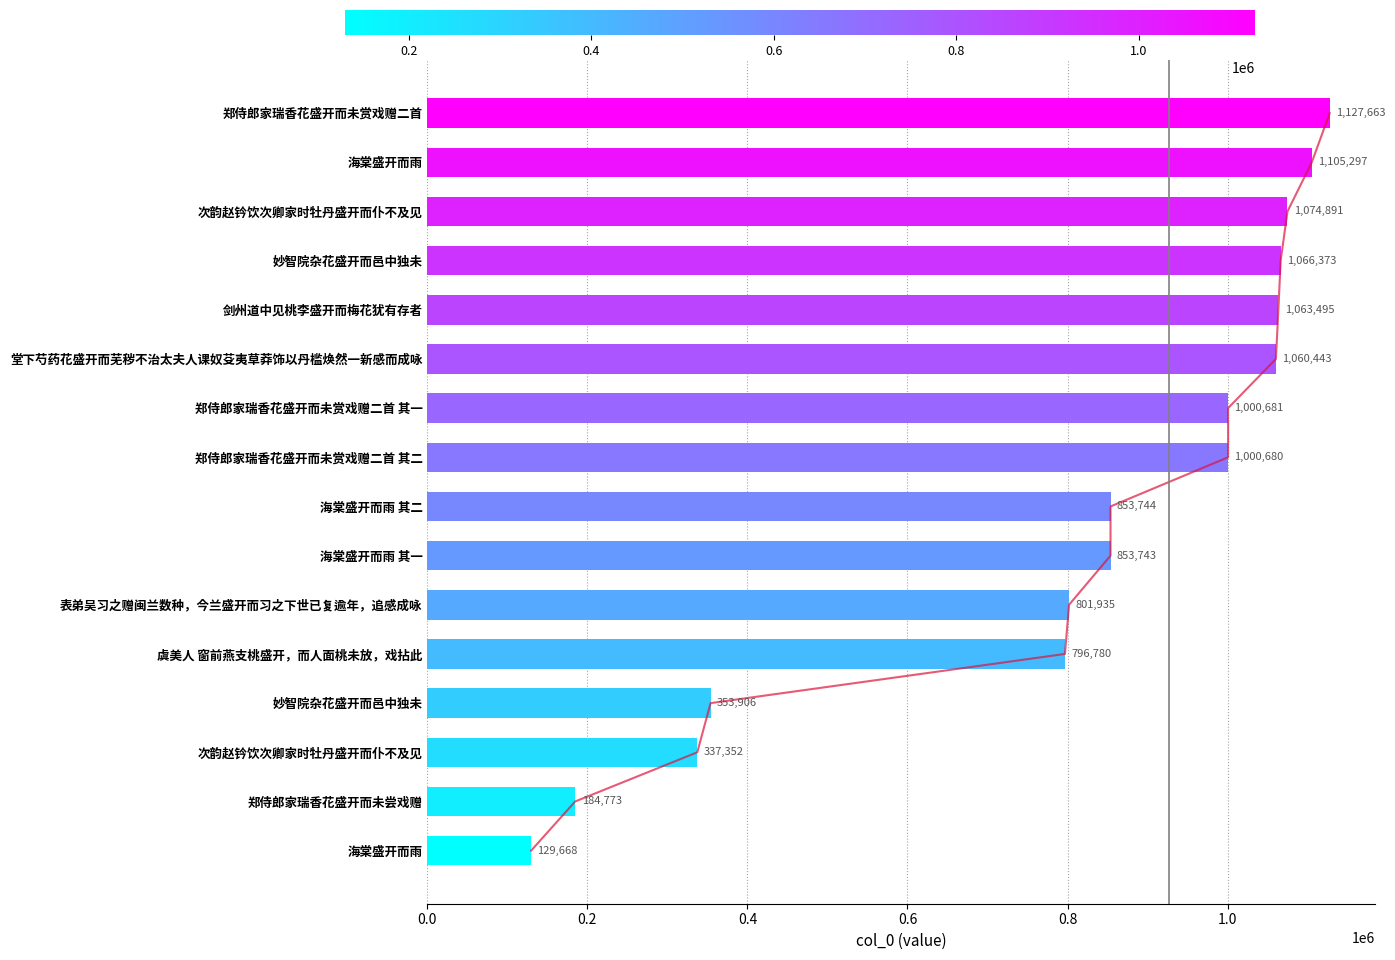

How many data points are less than 1000680?

8